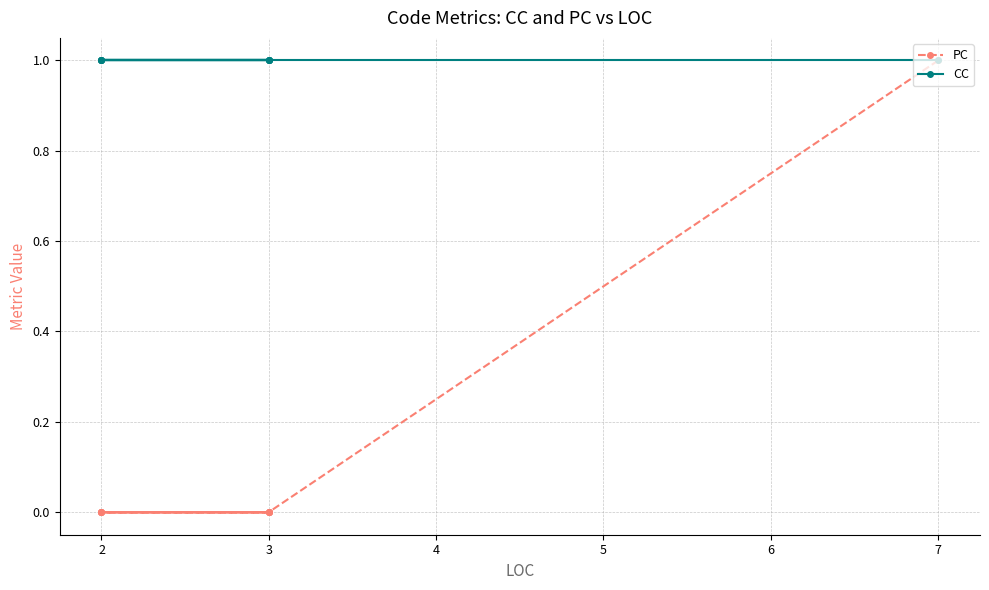

Where is PC nearest to the value 0?

3